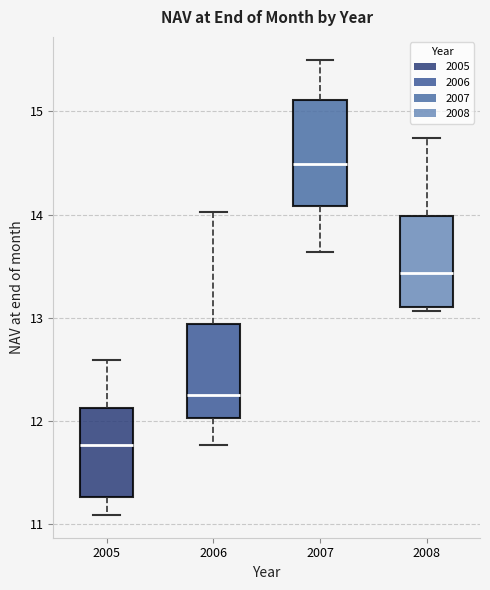

Reading left to right, transcribe this box plot: for each box, give where its median line is, the range the box spans, and where its two whiskers end, as read against the y-axis. The values are not printed on the chart, so give them approximately, as read against the axis.

2005: median 11.8, box 11.3 to 12.1, whiskers 11.1 to 12.6
2006: median 12.3, box 12.0 to 12.9, whiskers 11.8 to 14.0
2007: median 14.5, box 14.1 to 15.1, whiskers 13.6 to 15.5
2008: median 13.4, box 13.1 to 14.0, whiskers 13.1 (just below the box's lower edge) to 14.7